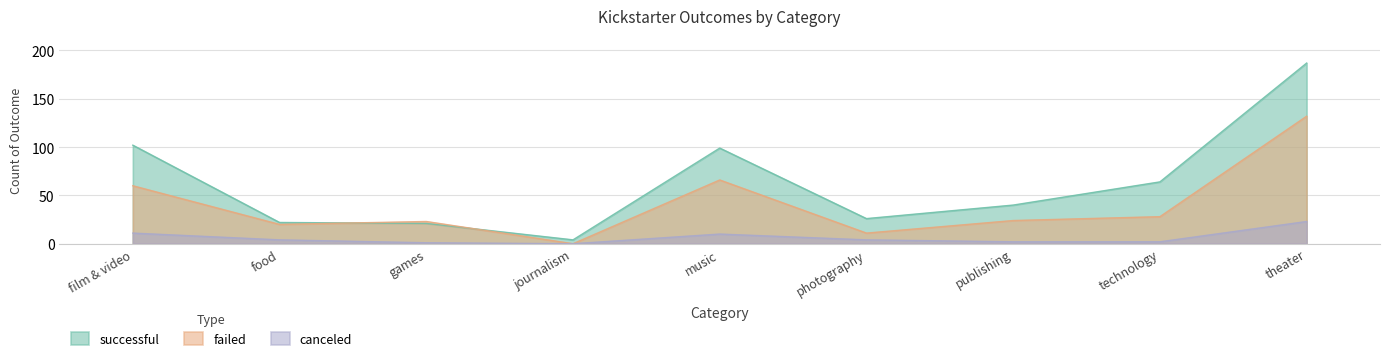

What are all the series names shown in the legend?

successful, failed, canceled